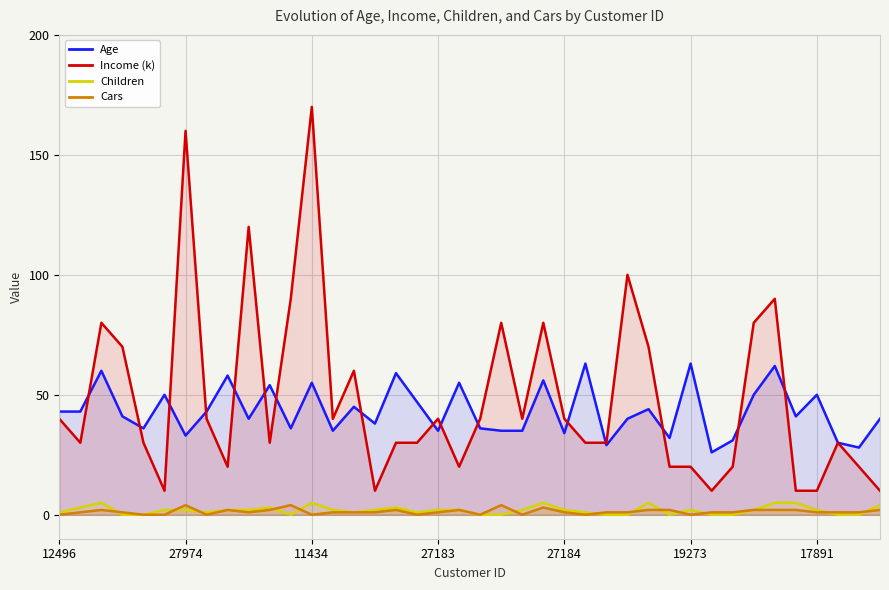

Which series has the largest range (max minus min)?

Income (k)